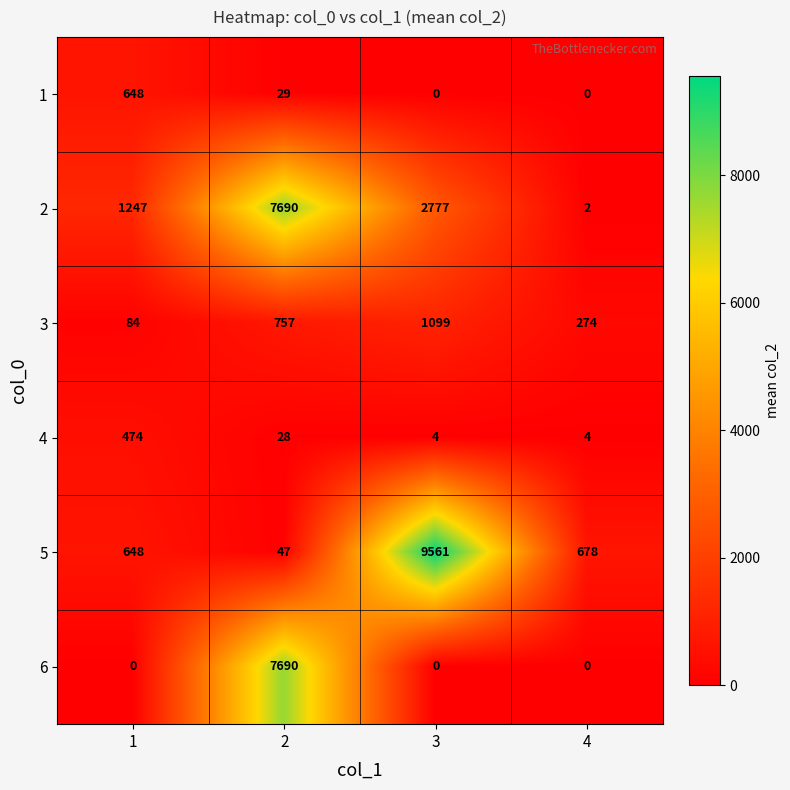

The value of 1 at 2 is 11. True or false?

False